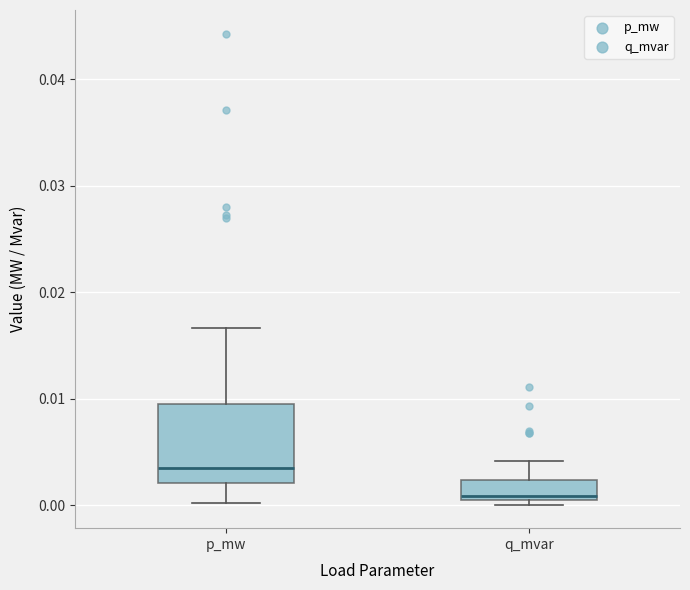

Reading left to right, read every box against the y-axis: the position of its median line, the range the box covers, and the ends of its whiskers. The values are not printed on the chart, so give them approximately, as read against the axis.

p_mw: median 0.004, box 0.002 to 0.010, whiskers 0.000 to 0.017
q_mvar: median 0.001 (just above the box's lower edge), box 0.001 to 0.002, whiskers 0.000 to 0.004